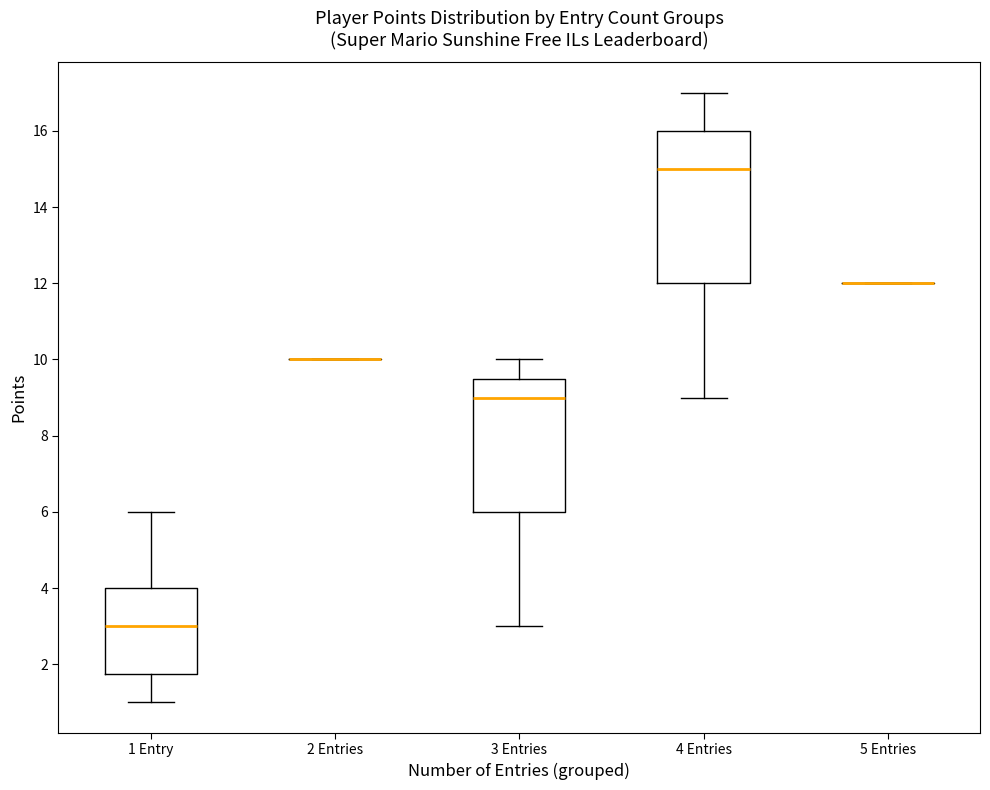

Reading left to right, read every box against the y-axis: the position of its median line, the range the box covers, and the ends of its whiskers. The values are not printed on the chart, so give them approximately, as read against the axis.

1 Entry: median 3.0, box 1.8 to 4.0, whiskers 1.0 to 6.0
2 Entries: box collapsed to a line at 10.0, whiskers 10.0 to 10.0
3 Entries: median 9.0, box 6.0 to 9.6, whiskers 3.0 to 10.0
4 Entries: median 15.0, box 12.0 to 16.0, whiskers 9.0 to 17.0
5 Entries: box collapsed to a line at 12.0, whiskers 12.0 to 12.0